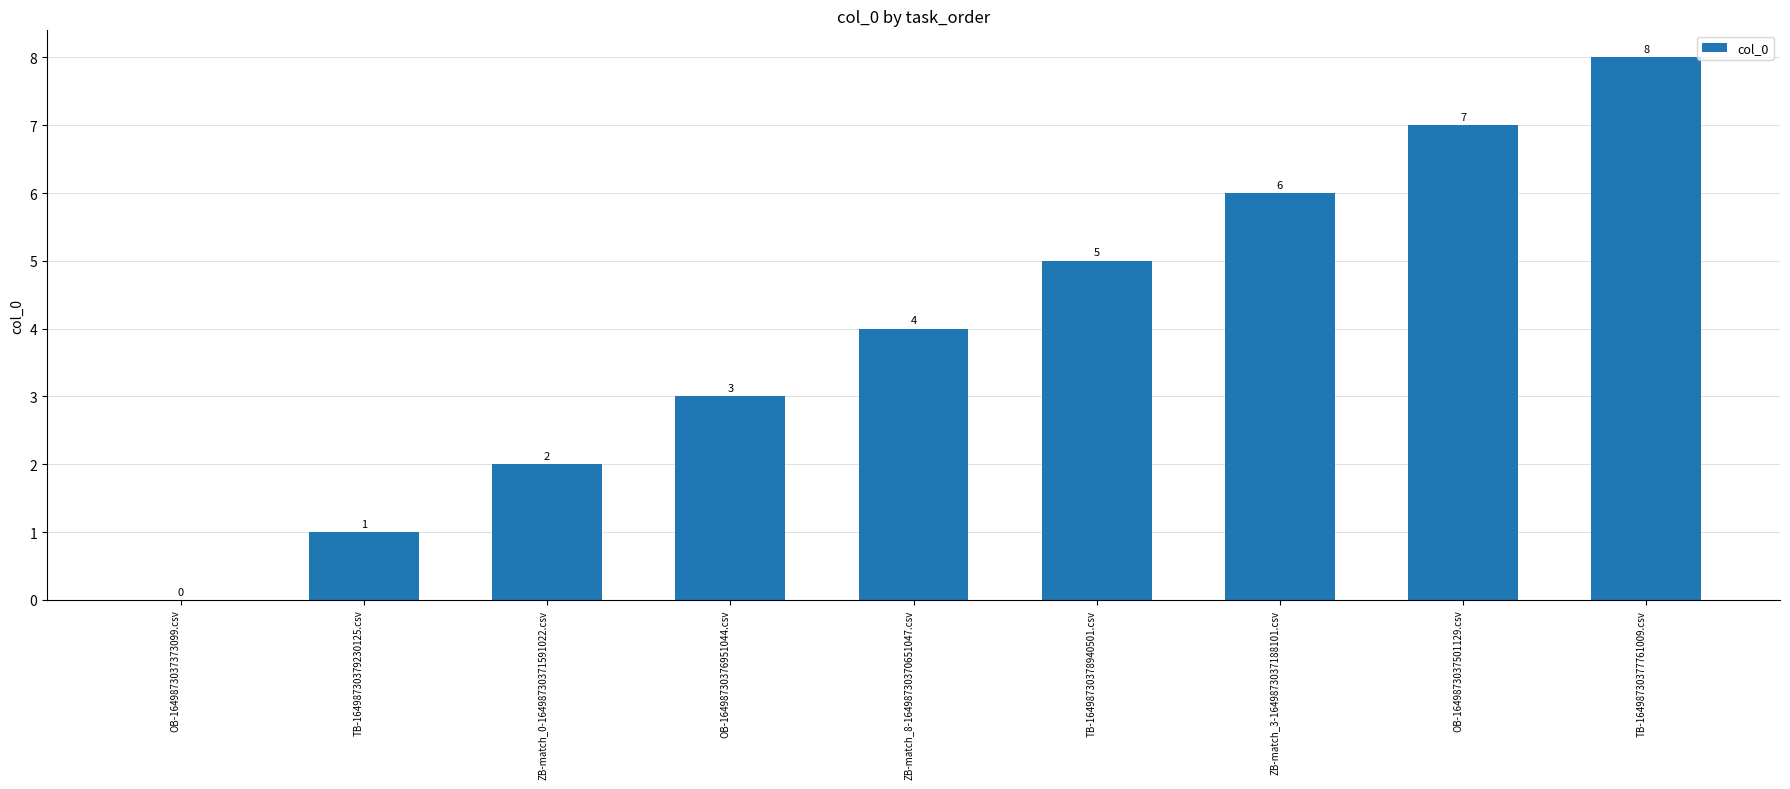

Count the values in the range 2 to 6.

5